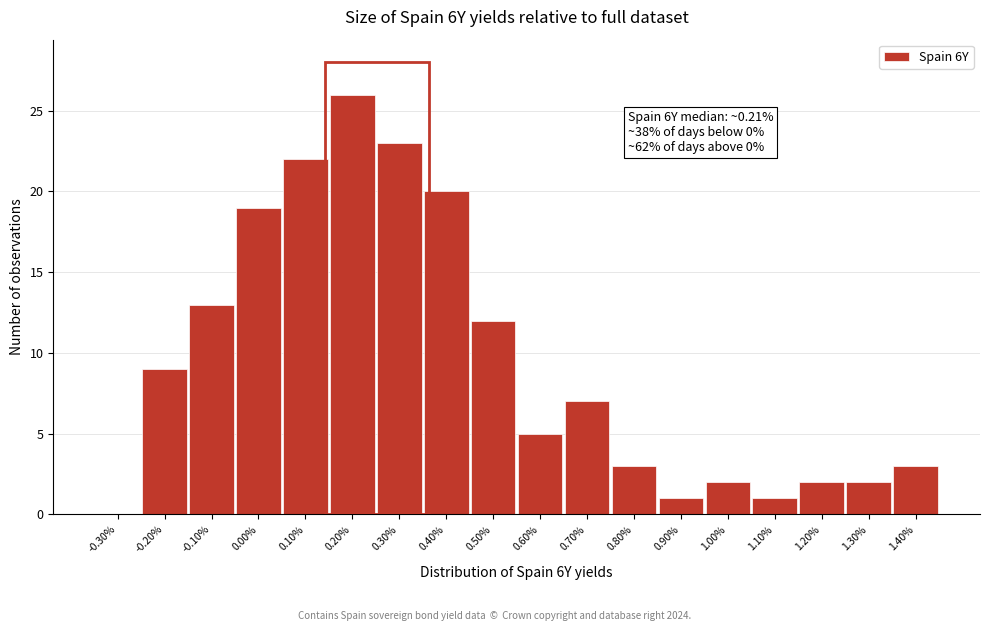

Which range on the x-axis has the tallest bar?

0.15 to 0.25